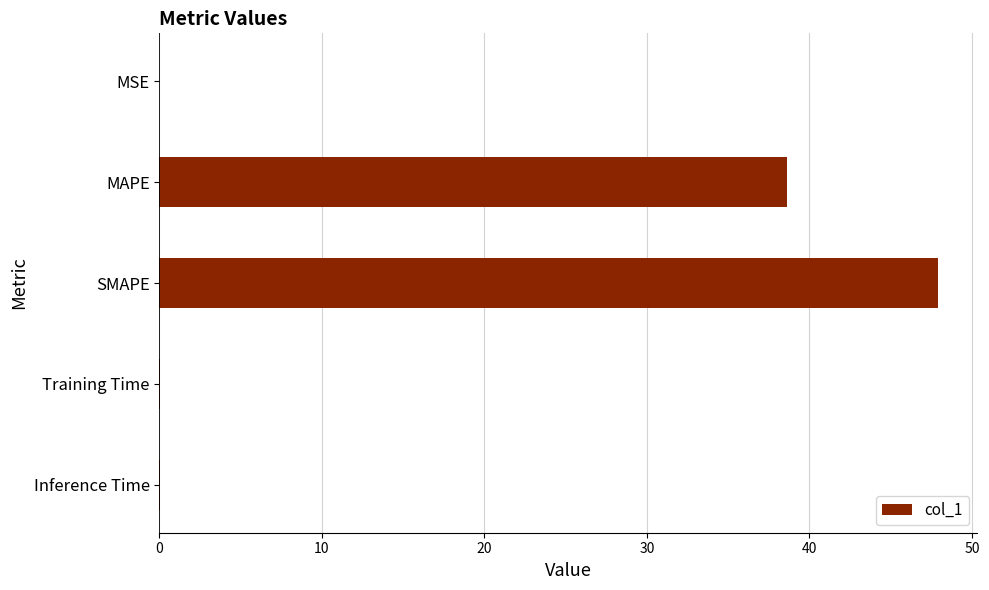

Which has a higher value, SMAPE or MSE?

SMAPE